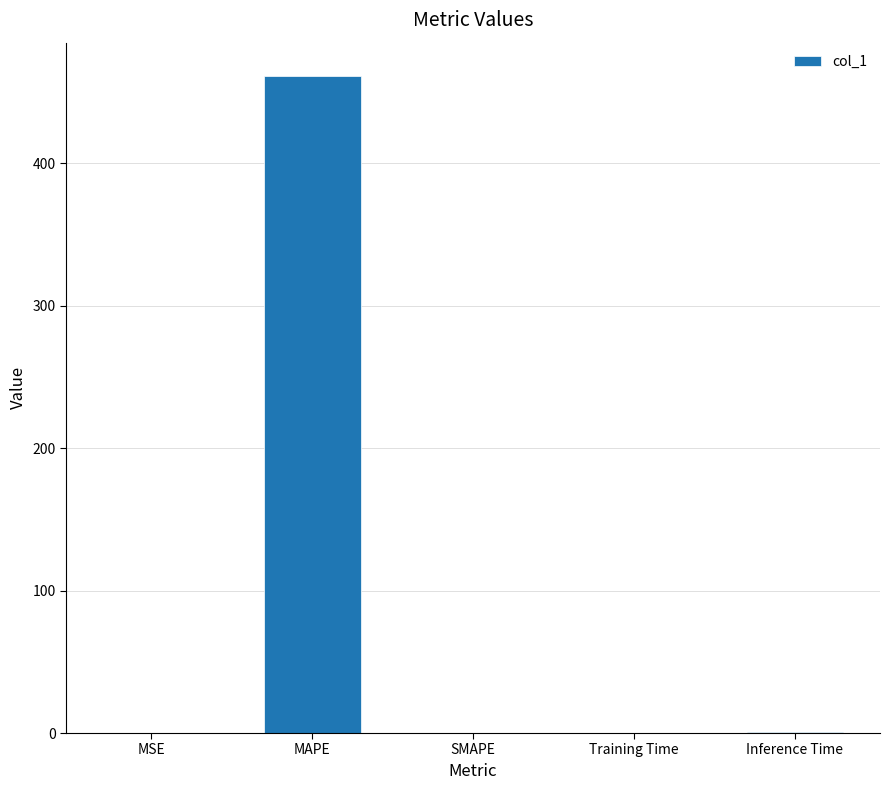

What is the sum of all values?

462.6